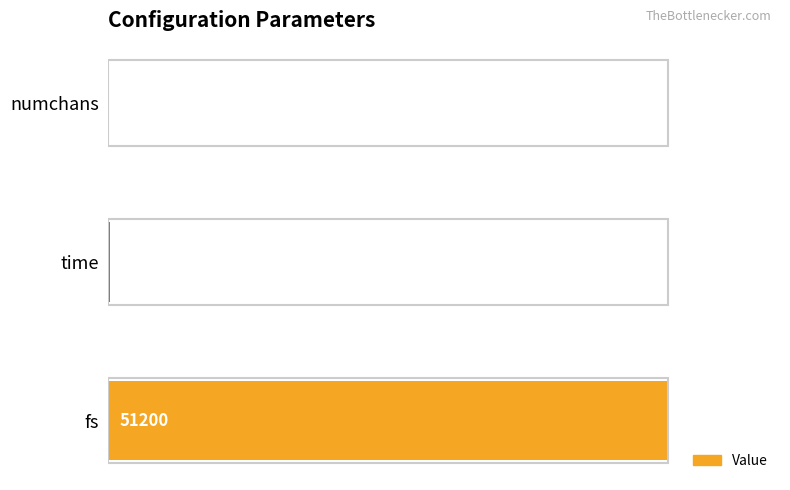

Are the bars horizontal?

Yes